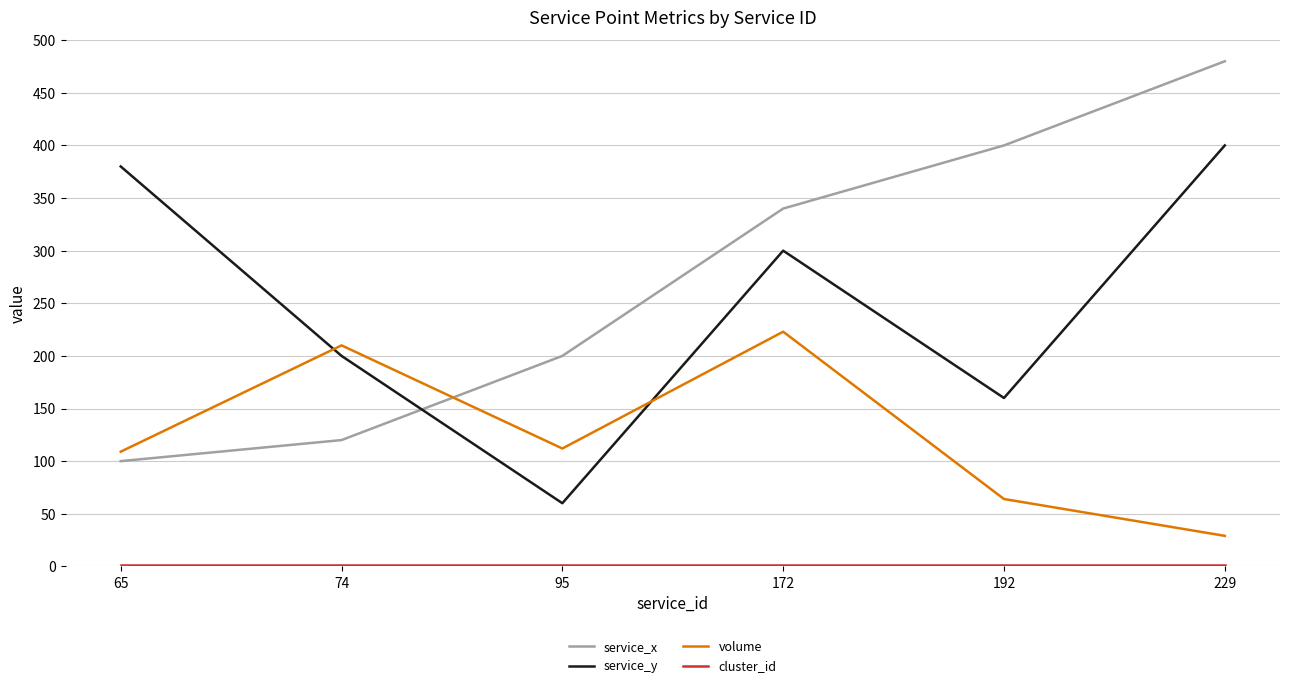

What is the difference between the maximum and second lowest values in the service_x series?

360